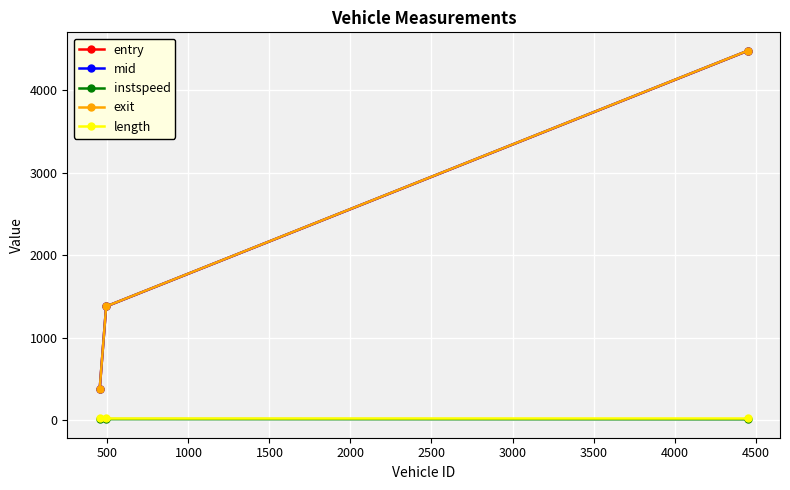

What is the highest value of the exit series?

4481.0